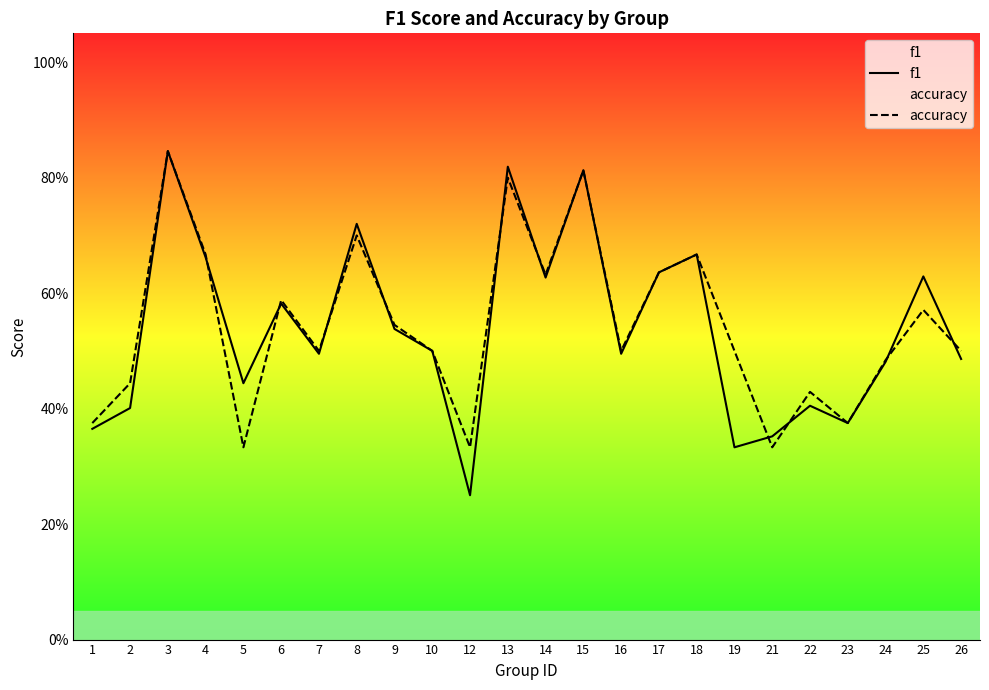

Reading left to right, transcribe all the data shown in this chart.

f1: 0.4	0.4	0.8	0.7	0.4	0.6	0.5	0.7	0.5	0.5	0.2	0.8	0.6	0.8	0.5	0.6	0.7	0.3	0.4	0.4	0.4	0.5	0.6	0.5
accuracy: 0.4	0.4	0.8	0.7	0.3	0.6	0.5	0.7	0.5	0.5	0.3	0.8	0.6	0.8	0.5	0.6	0.7	0.5	0.3	0.4	0.4	0.5	0.6	0.5